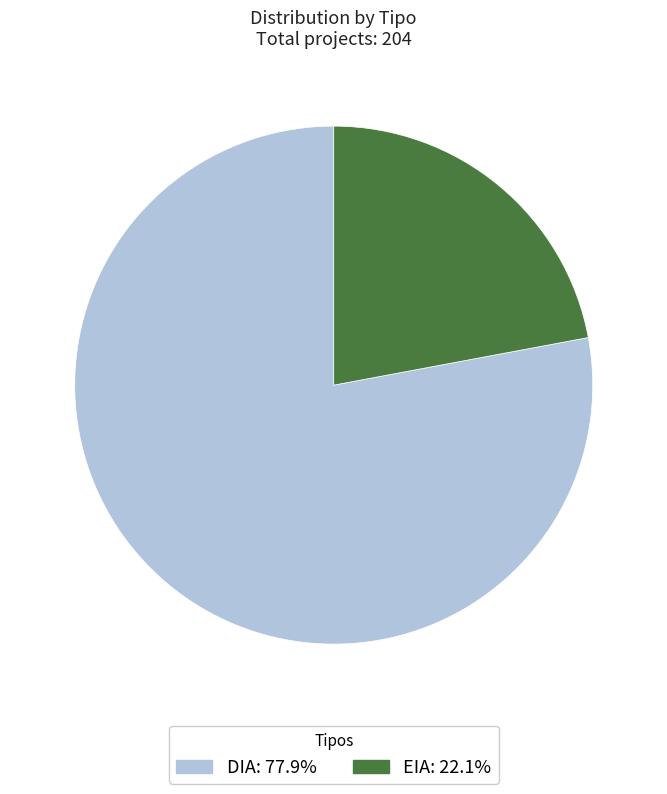

Count the number of slices in the pie.

2